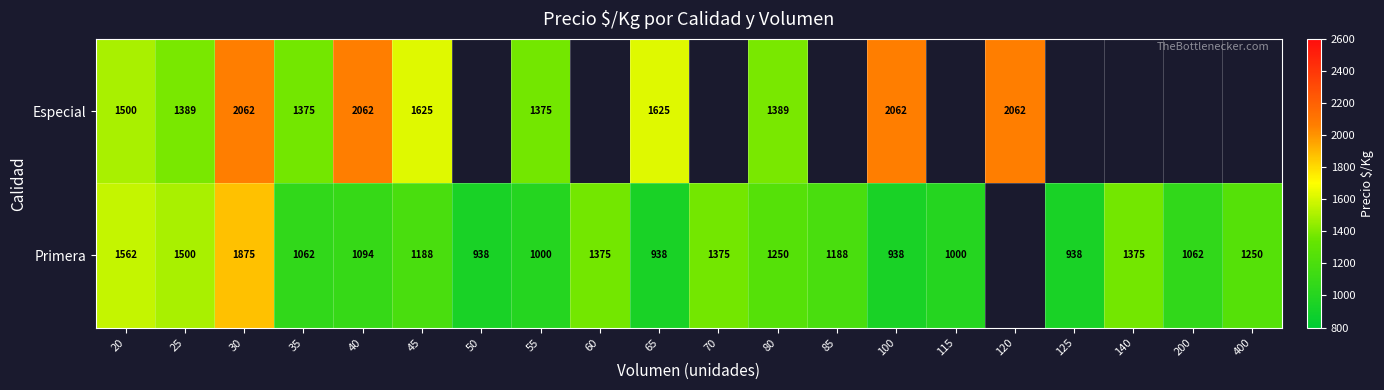

Which label corresponds to the smallest value in the chart?

50